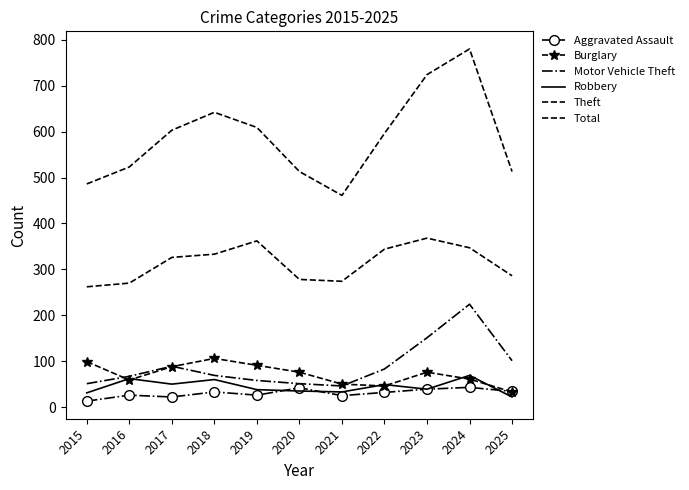

What is the spread (max minus min) of values at 2018?

609